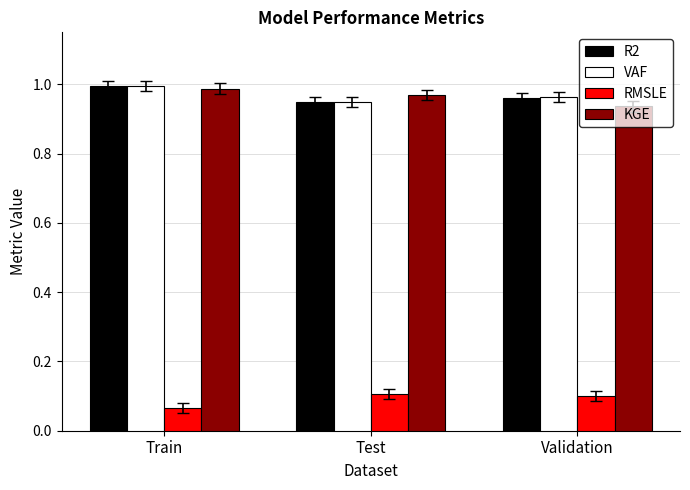

At which category does the chart reach its minimum across all series?

Train